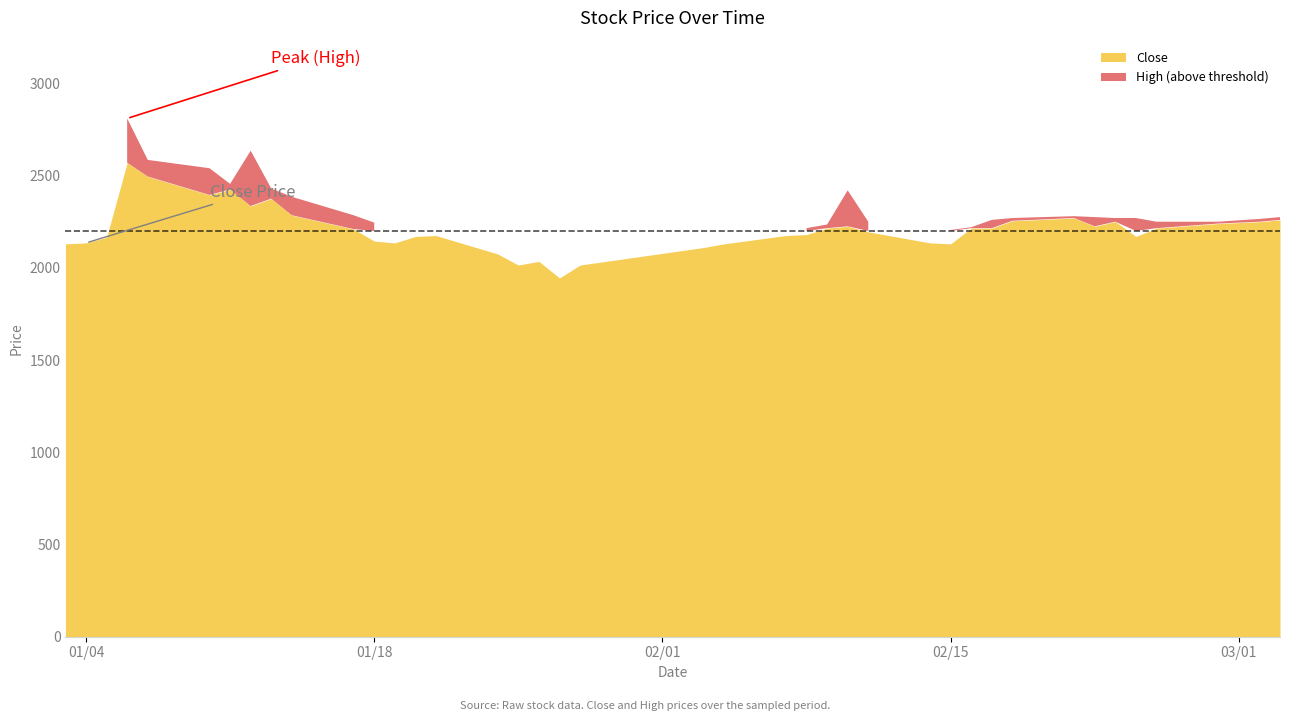

How many data points in Close are less than 2210?

20